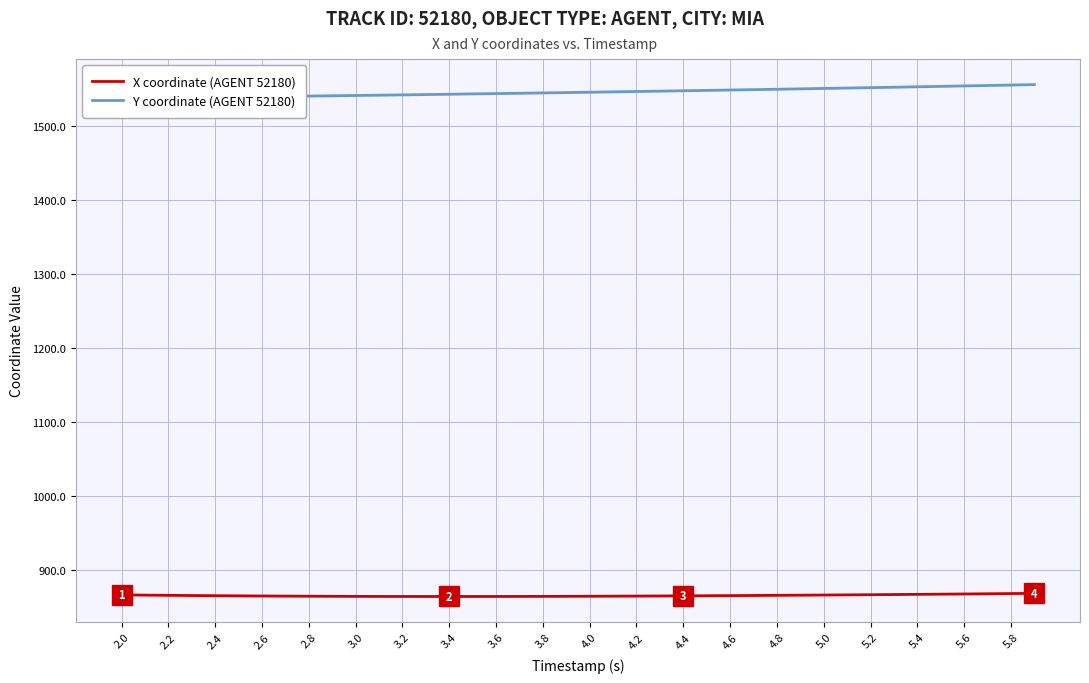

What is the minimum value for X coordinate (AGENT 52180)?

864.7